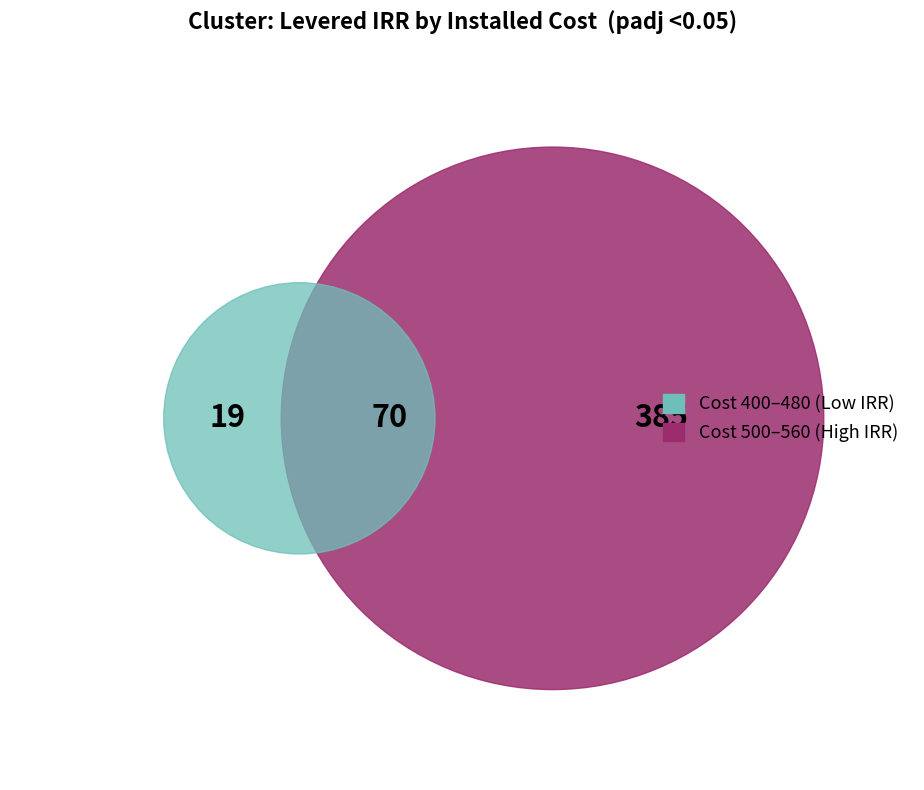

Is there any slice that represents more than half of the pie?

No